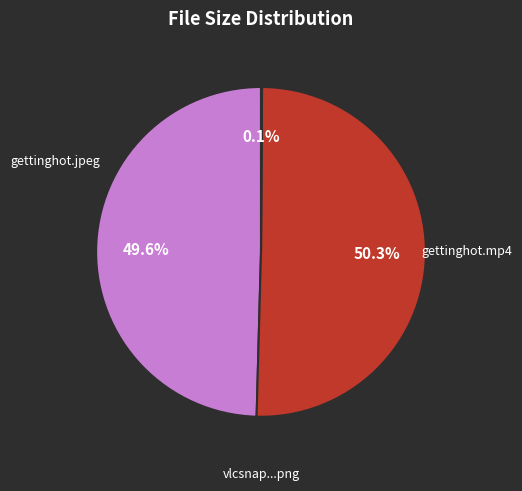

Rank the categories by value from lowest to highest.

vlcsnap-2011-12-25-07h06m11s239.png, gettinghot.jpeg, gettinghot.mp4